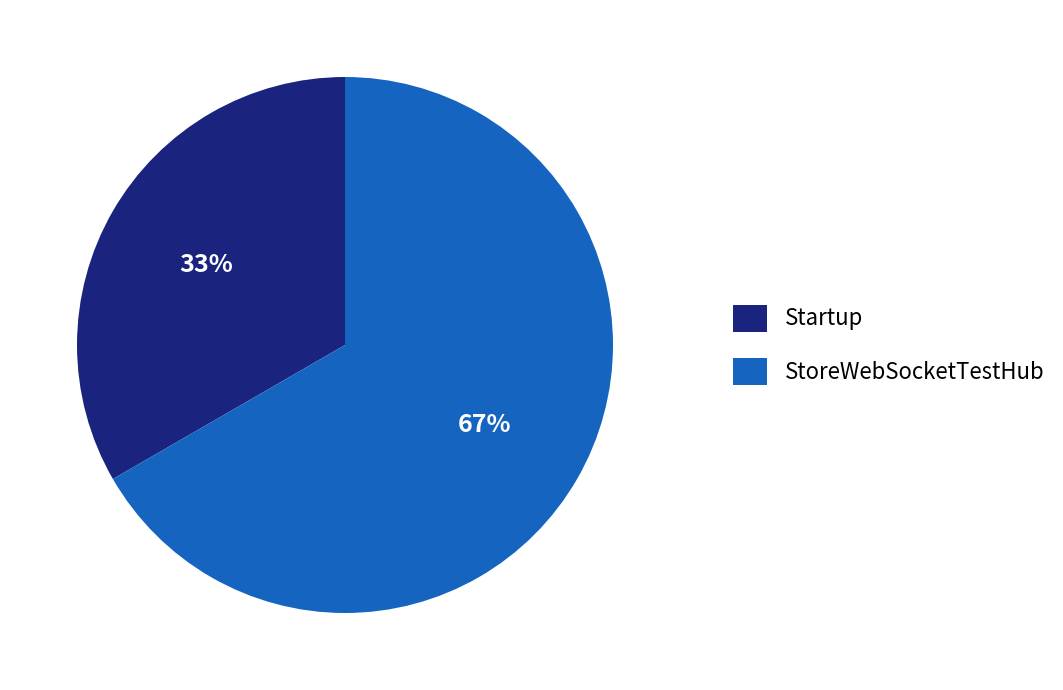

To the nearest percent, what is the combined percentage of StoreWebSocketTestHub and Startup?

100%